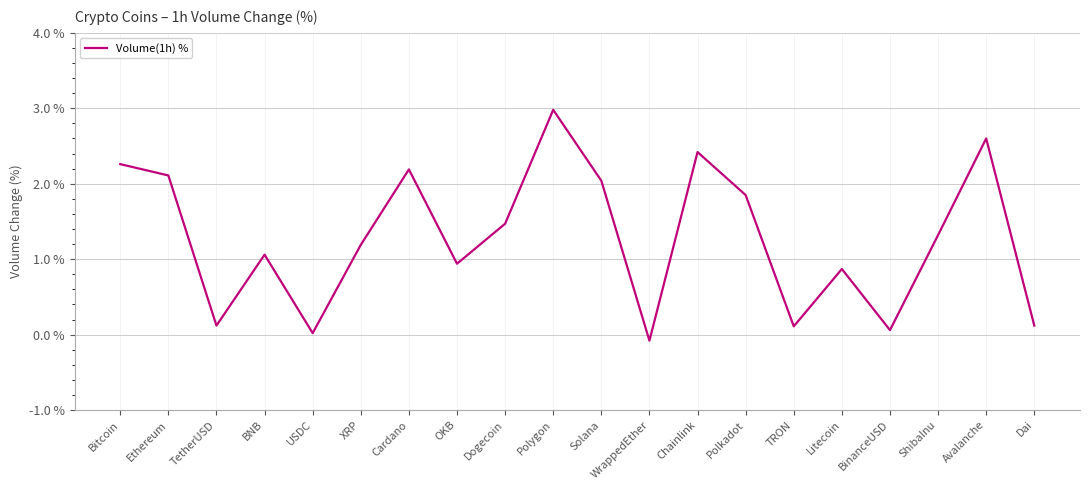

True or false: the data has more than 1 interior local peaks.

True